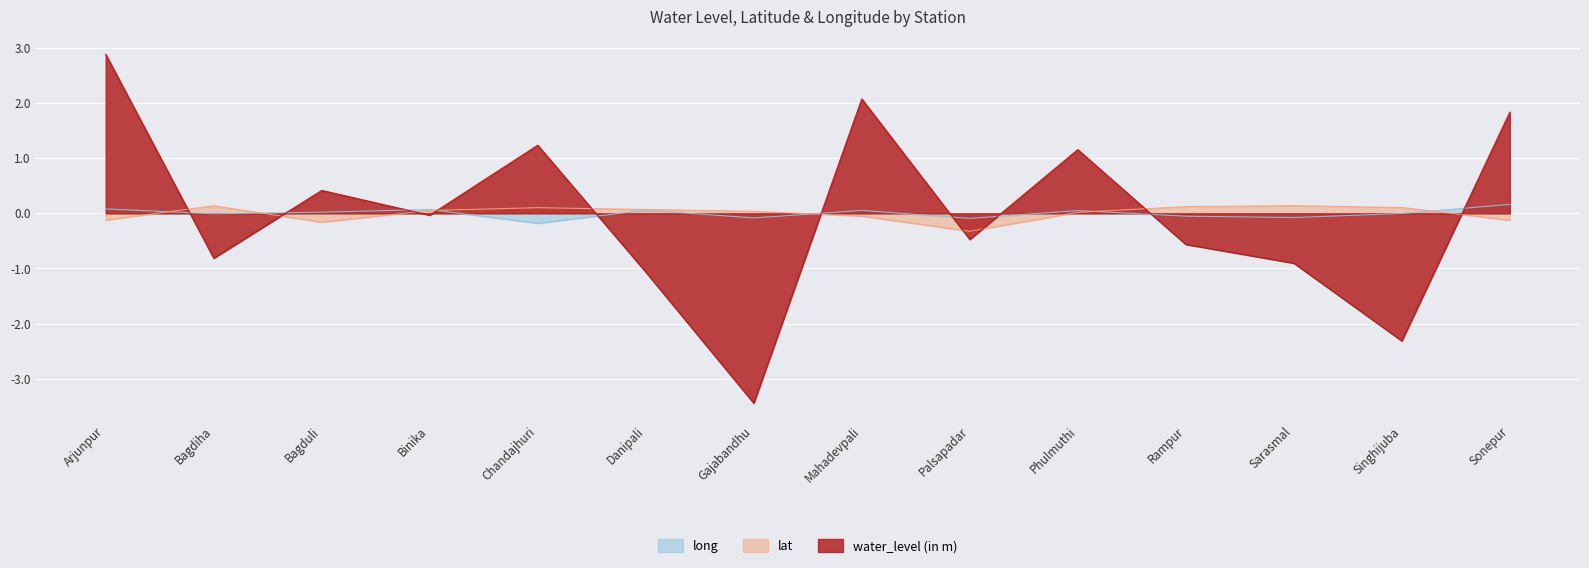

How many lines are shown in the chart?

3